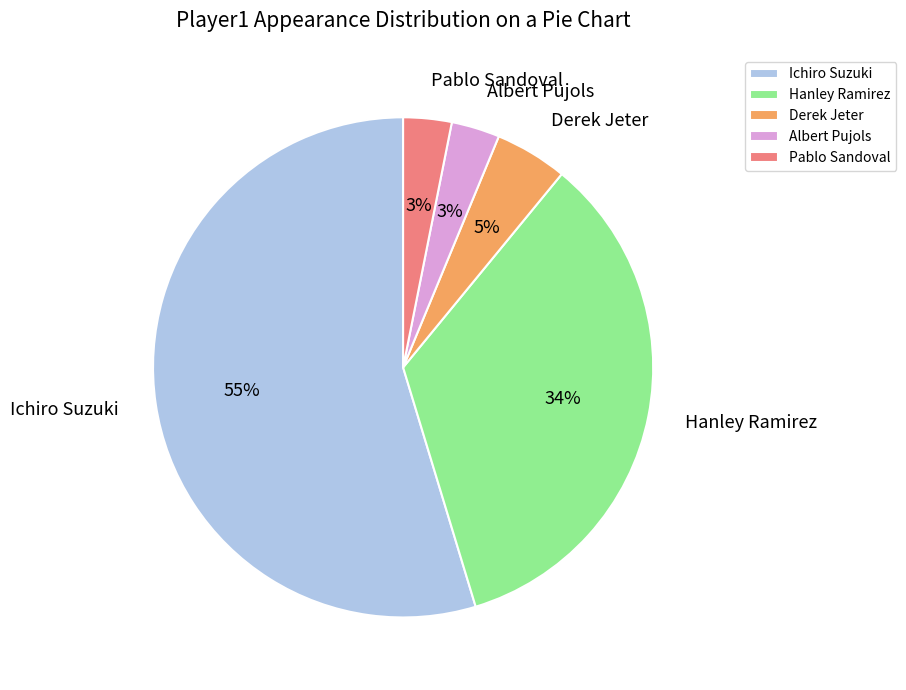

How many segments does this pie chart have?

5